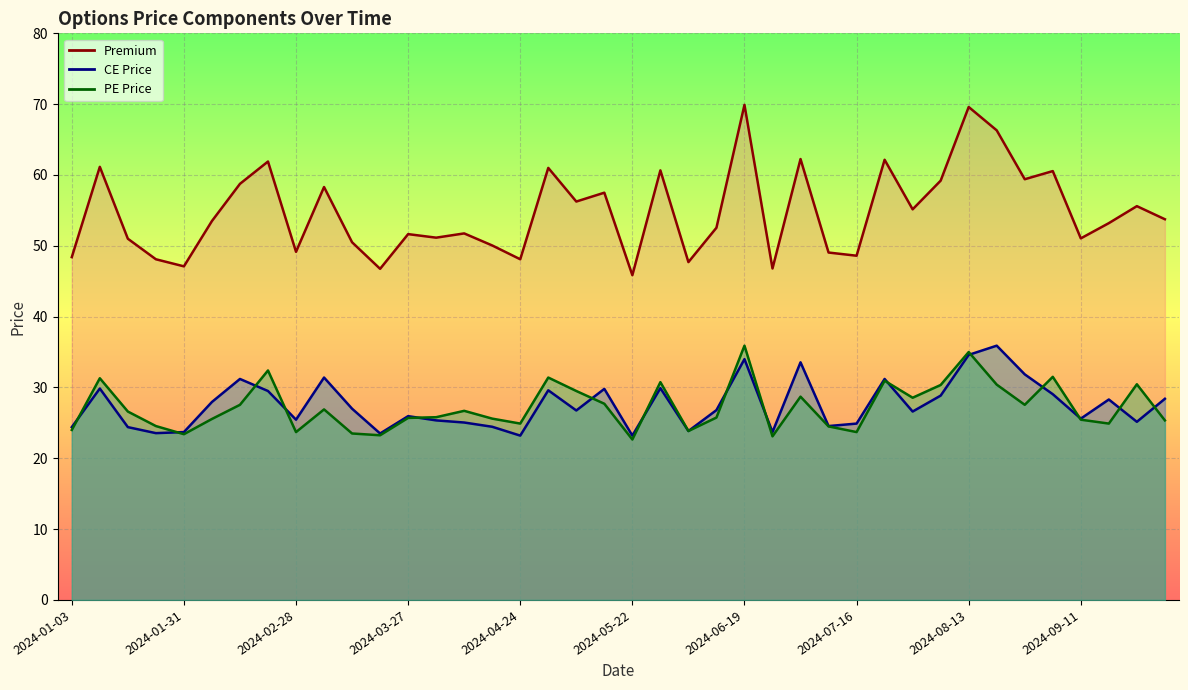

At 2024-03-06, list the series in order from largest to smallest.

Premium, CE Price, PE Price